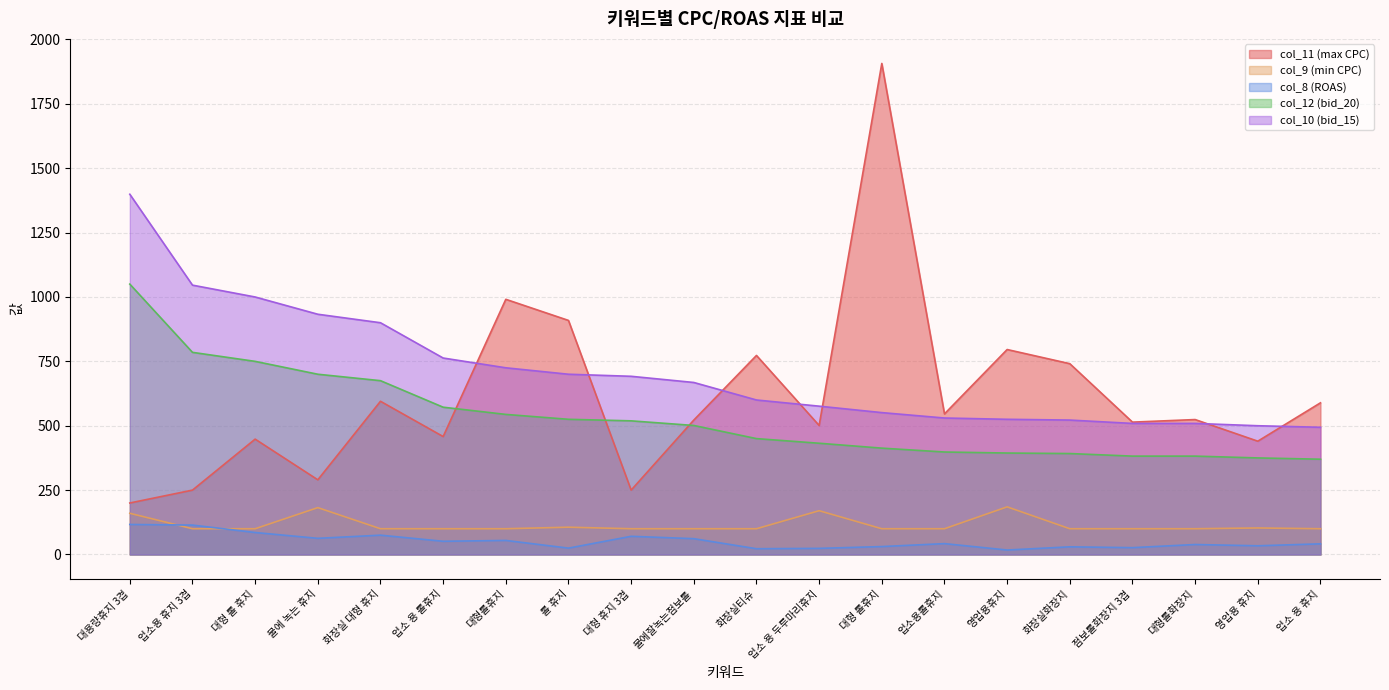

Is it true that col_8 (ROAS) equals 61.4 at 물에잘녹는점보롤?

True